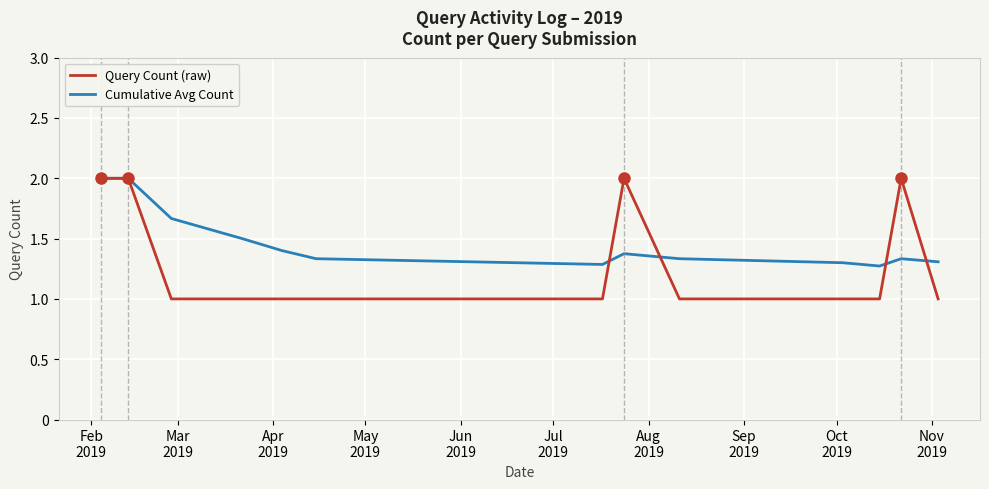

What is the maximum value for Cumulative Avg Count?

2.0